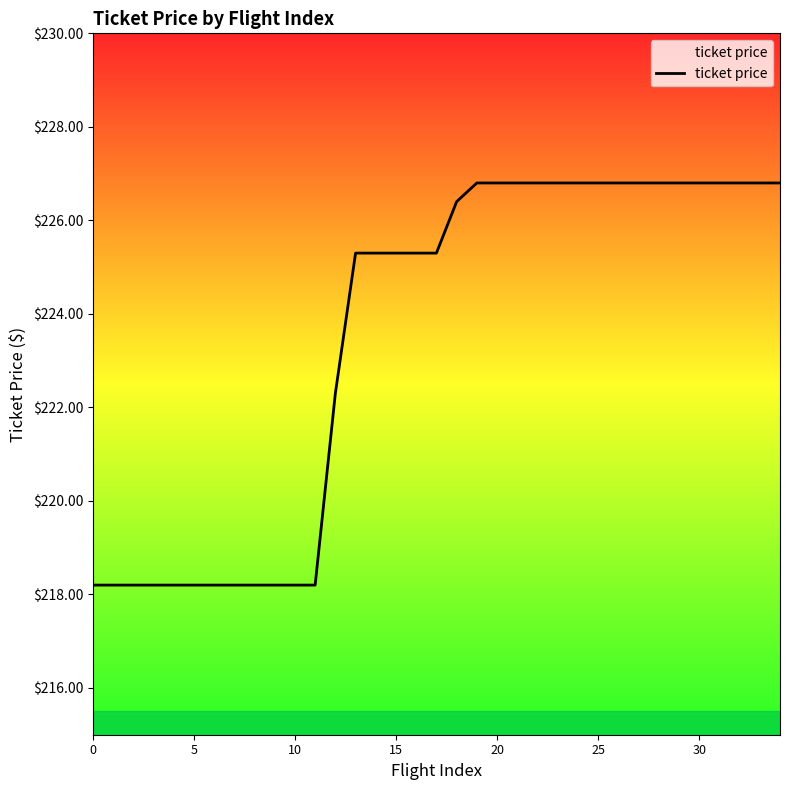

What is the difference between the maximum and minimum values?

8.6